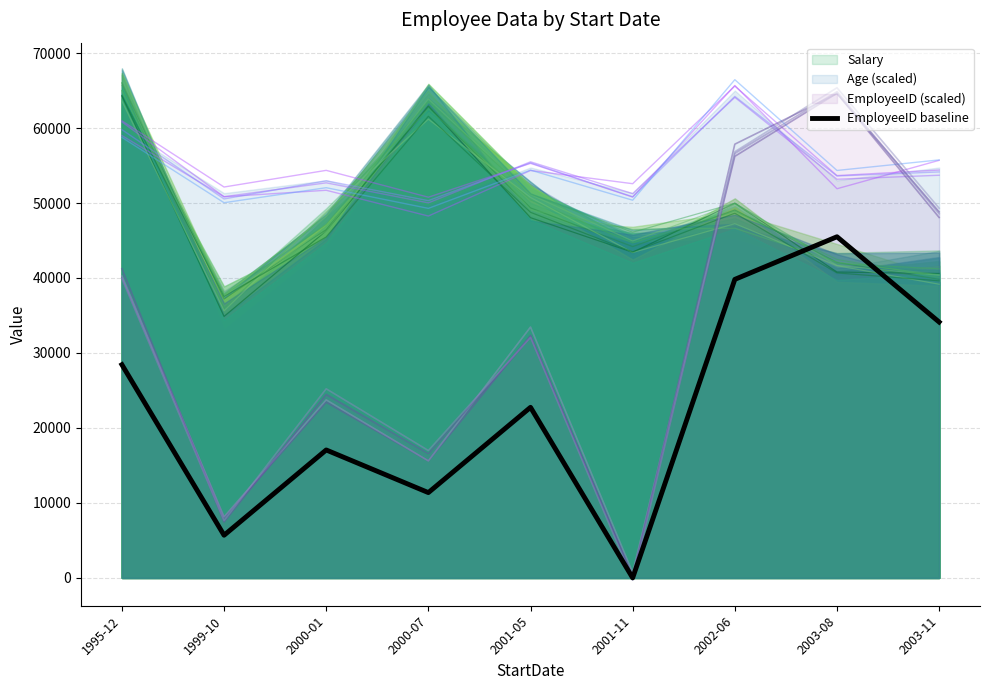

At which label does the data first exceed 22750?

1995-12